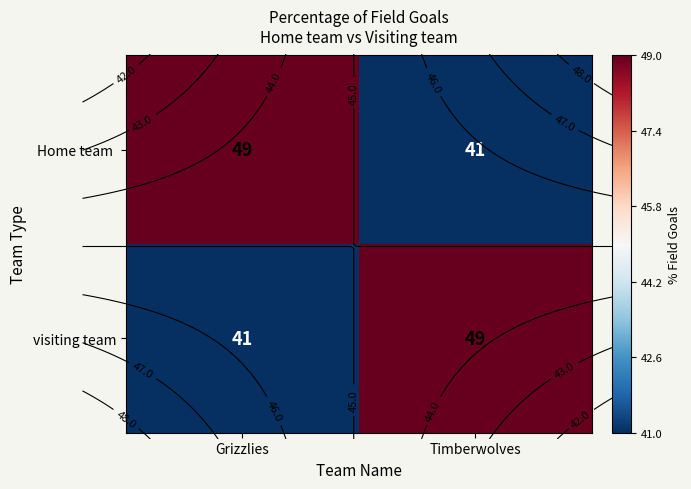

What is the spread (max minus min) of values at Grizzlies?

8